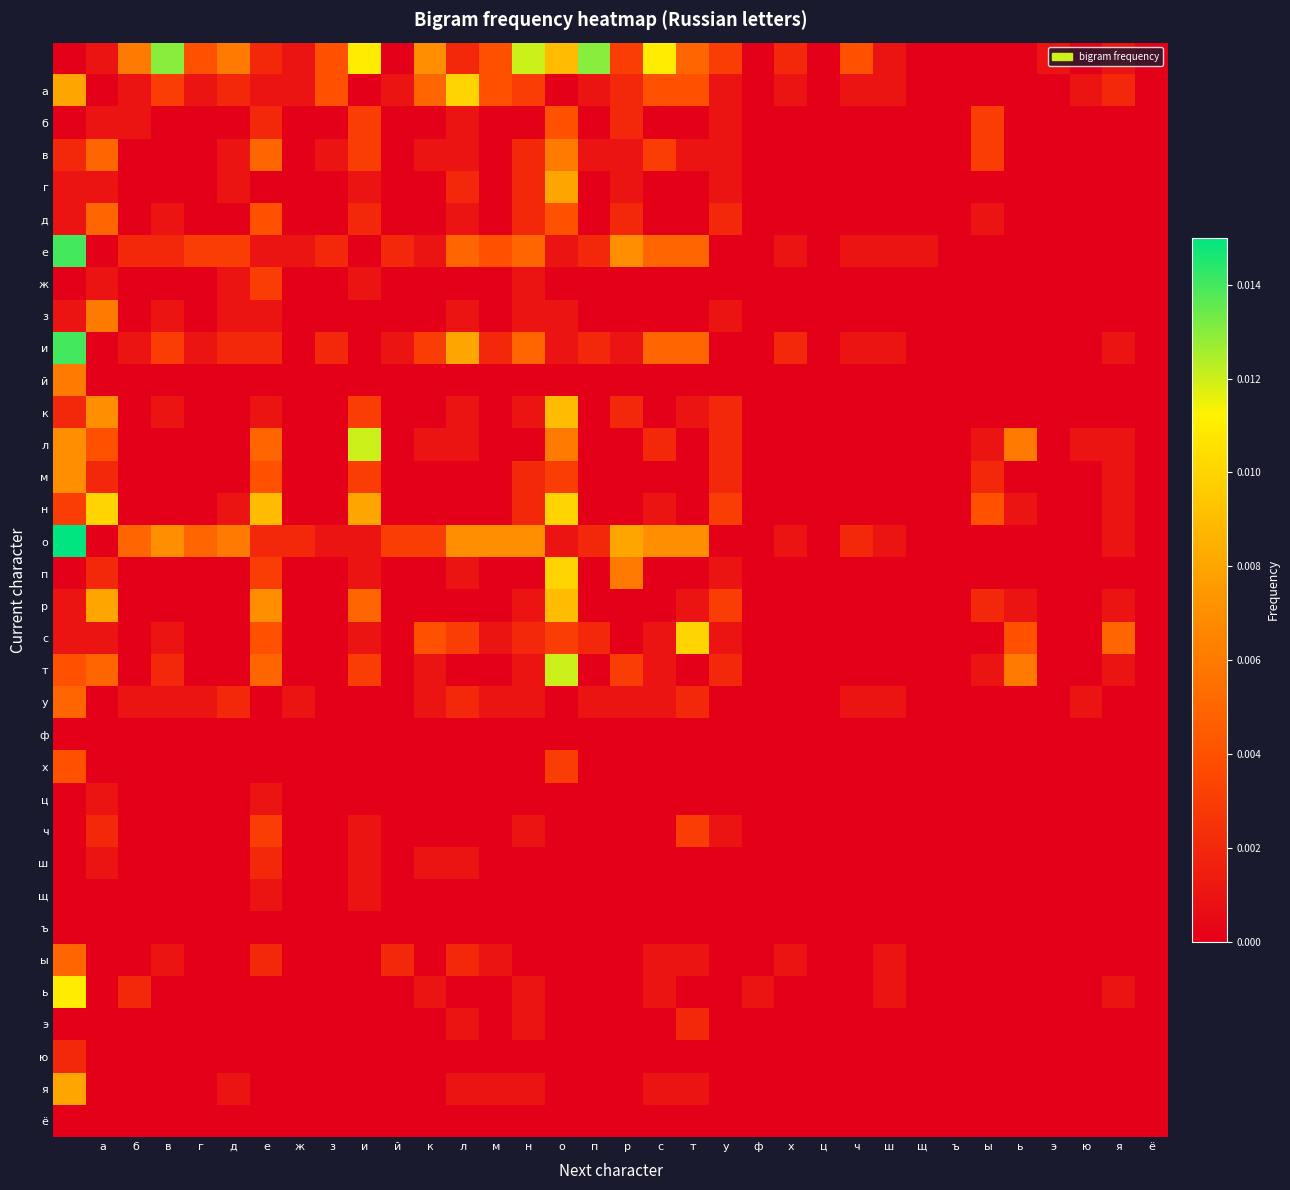

At how many categories does at least one series exceed 0?

31